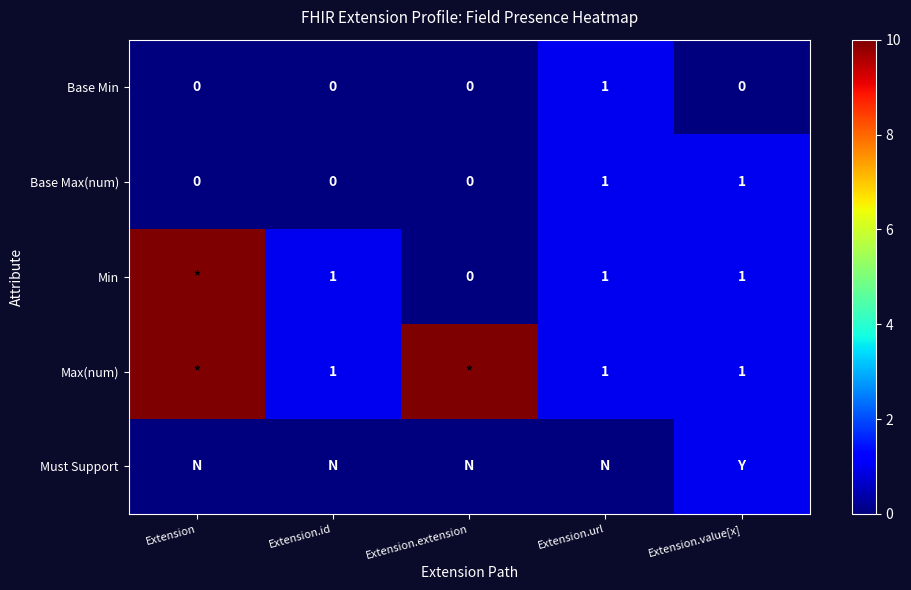

The Min series shows 2 at Extension.url. True or false?

False